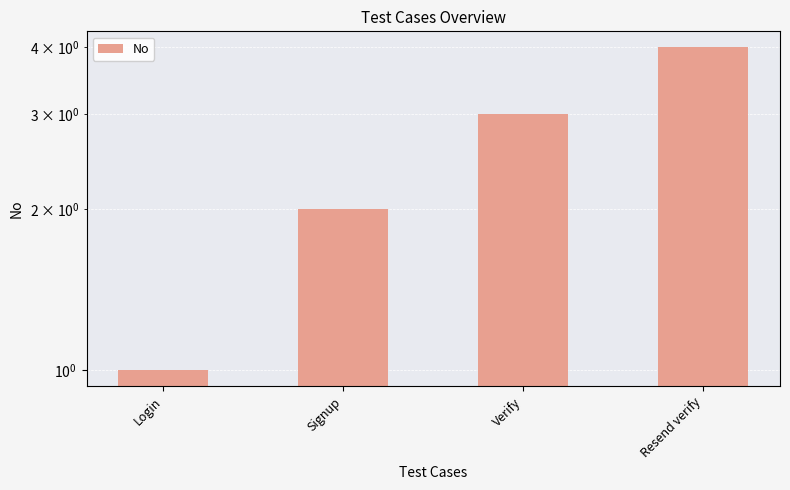

The value at Signup is 2. True or false?

True